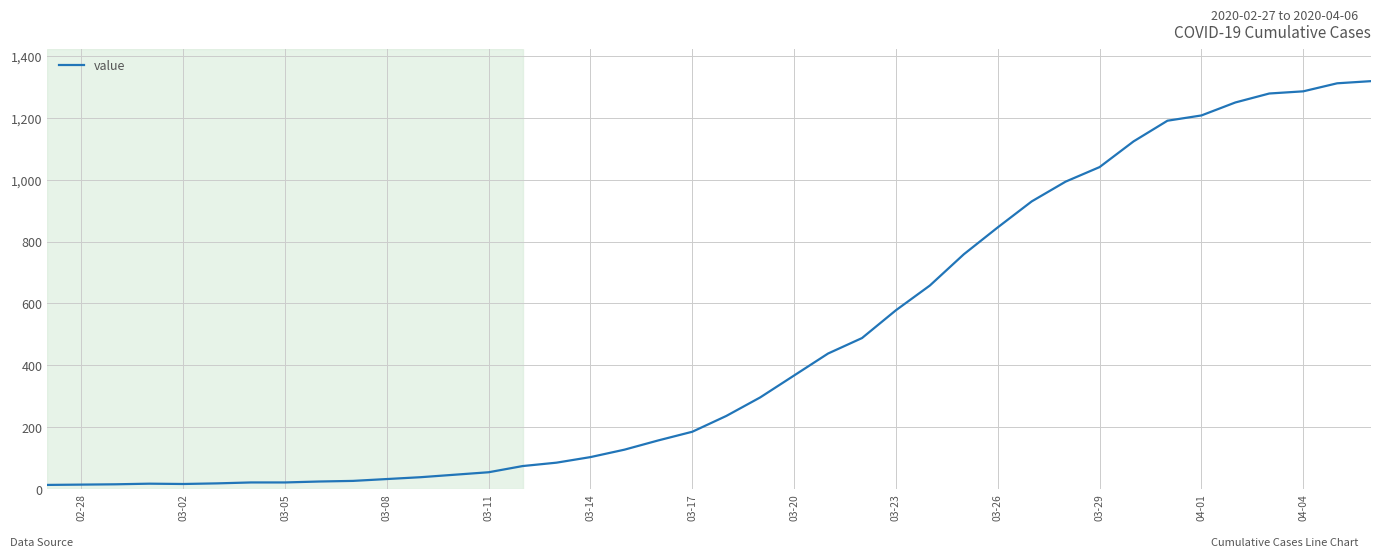

What is the greatest value displayed?

1319